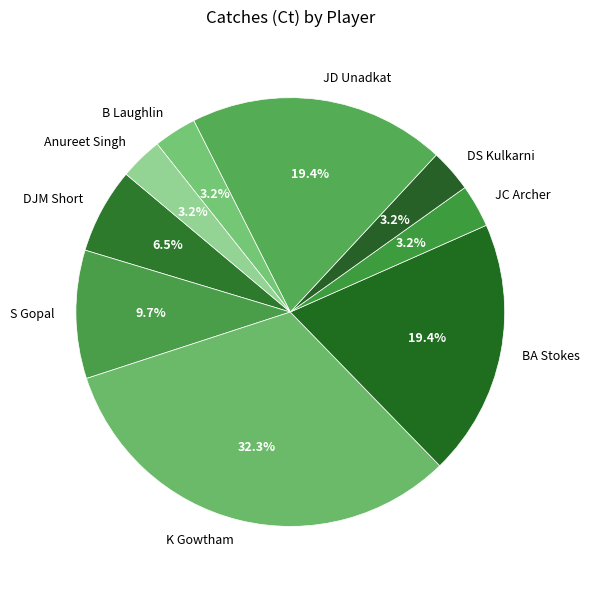

Is there any slice that represents more than half of the pie?

No